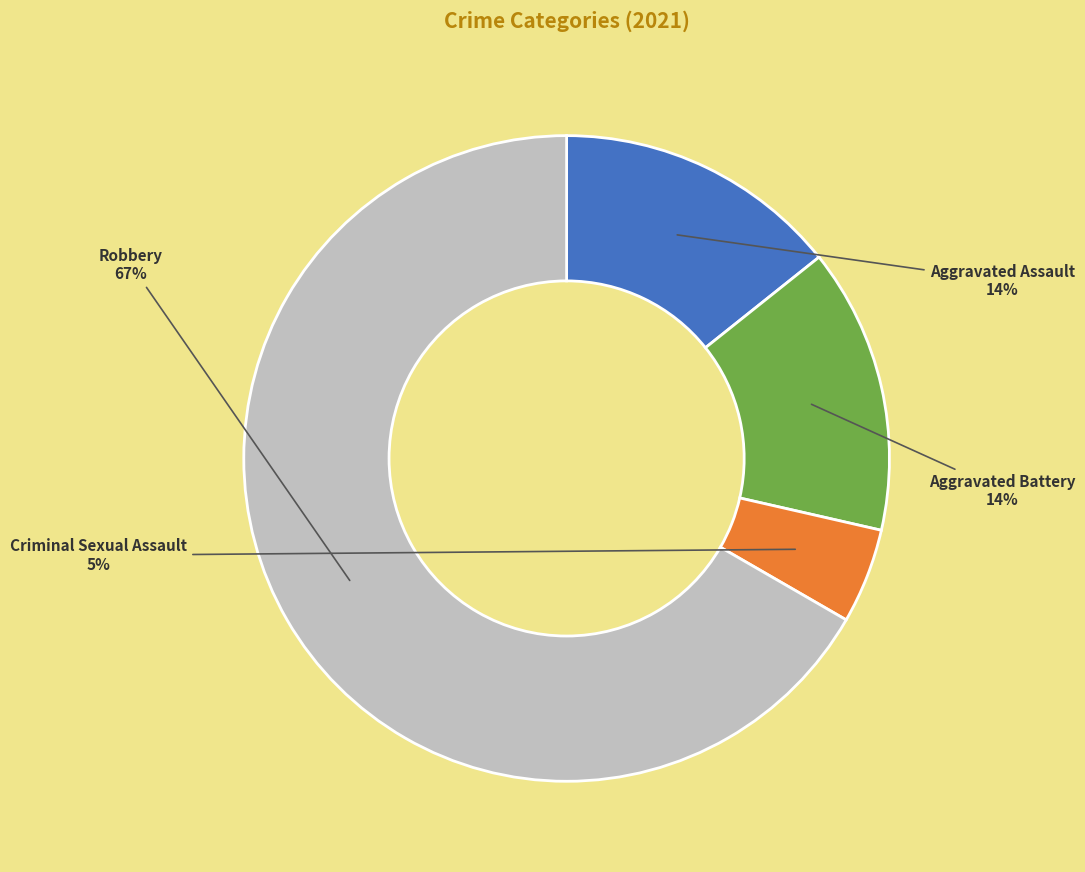

The Aggravated Battery slice represents 21% of the pie. True or false?

False